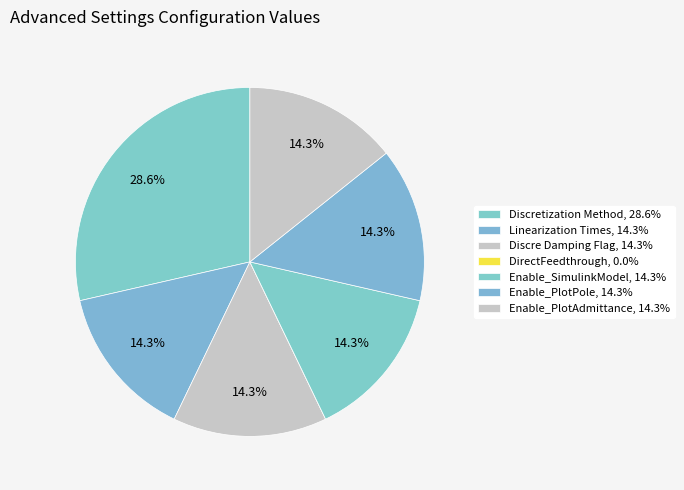

How much of the chart is everything except Linearization Times?

85.7%